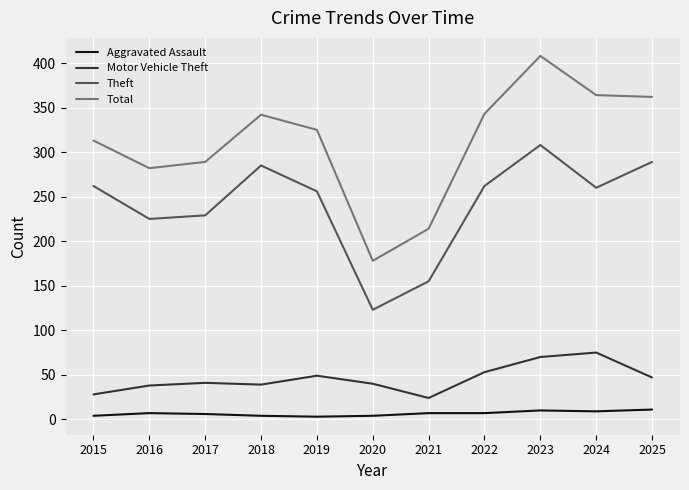

The value of Theft at 2019 is 418. True or false?

False